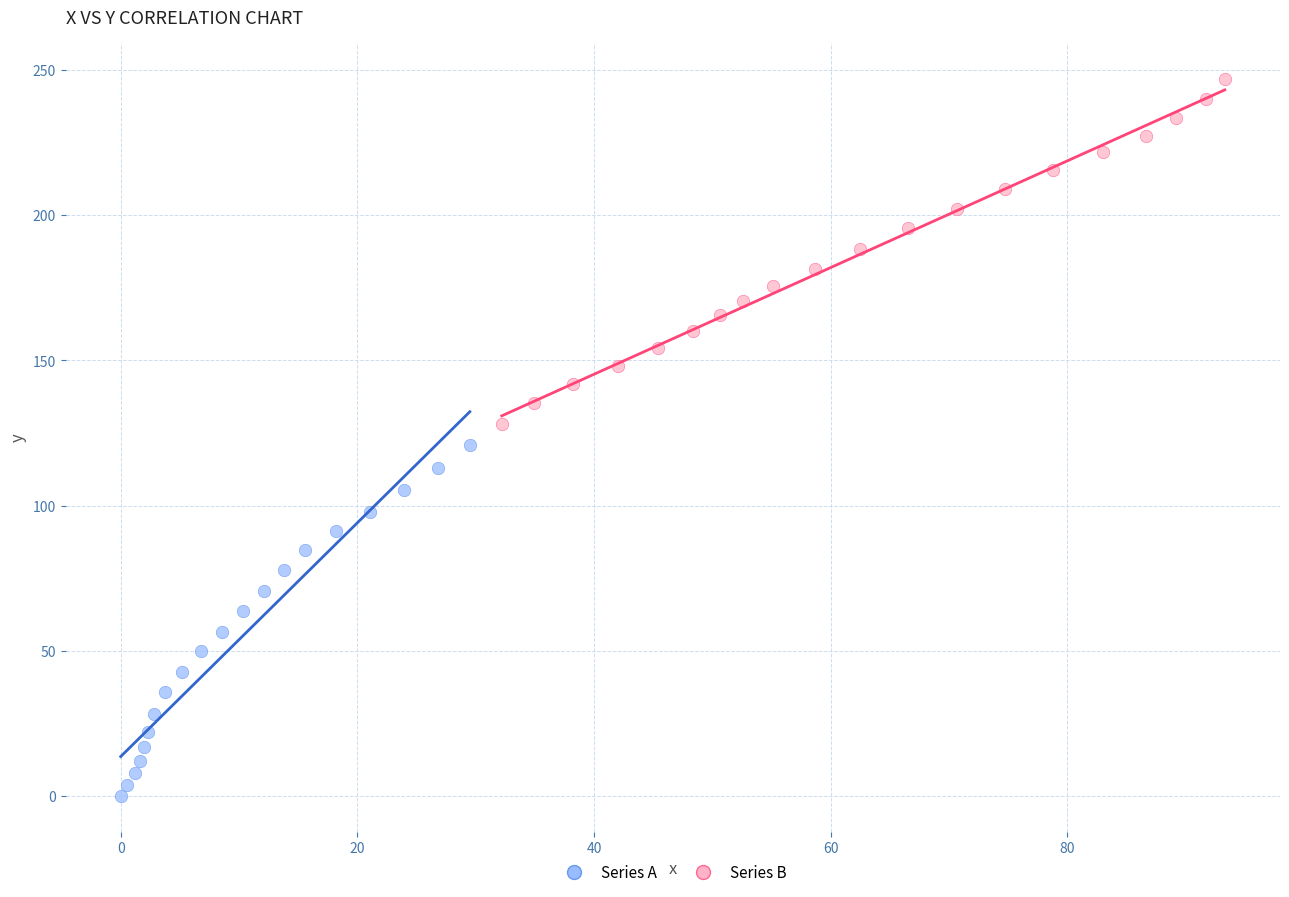

Which series has the largest Y range (max minus min)?

Series A